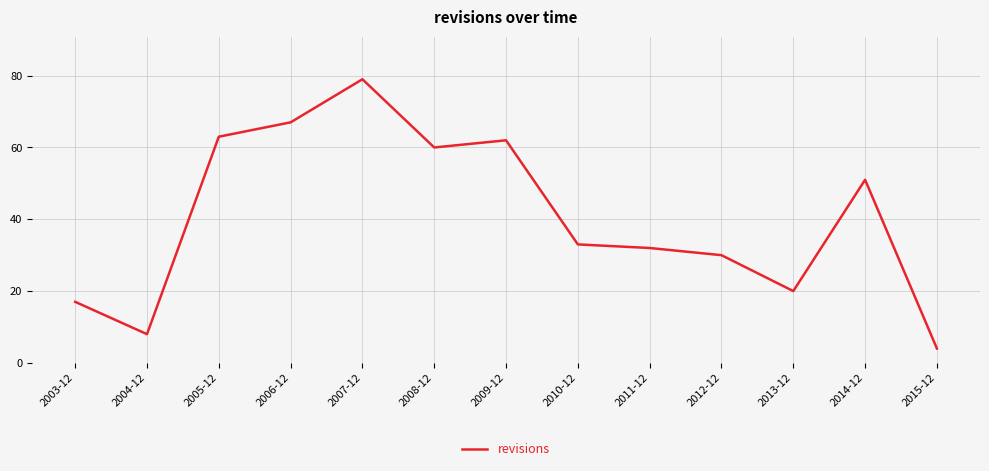

The chart shows a value of 90 at 2014-12. True or false?

False